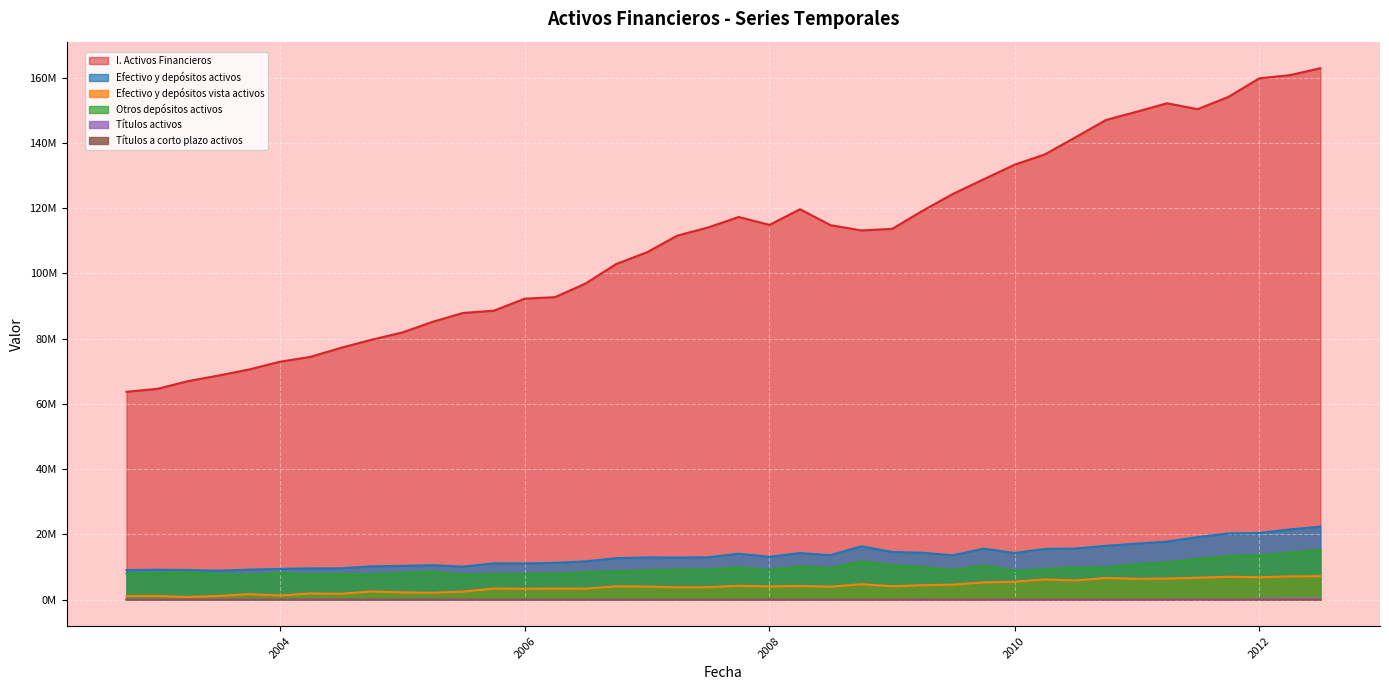

At how many categories does at least one series exceed 150593184?

5